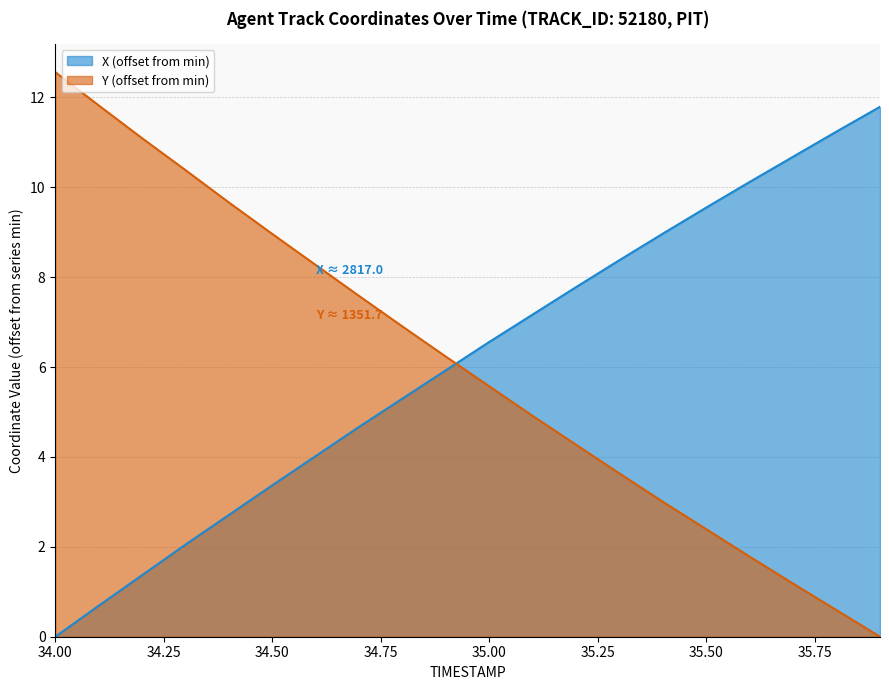

What is the highest value of the X series?

11.8